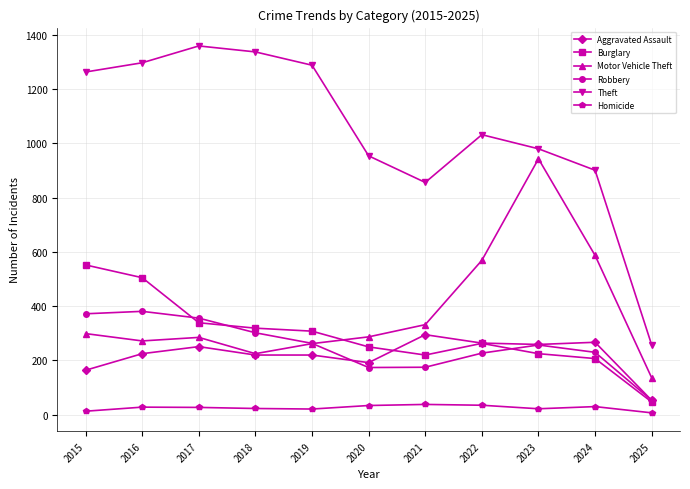

What is the value of the Aggravated Assault point at the 11th from the left?

53